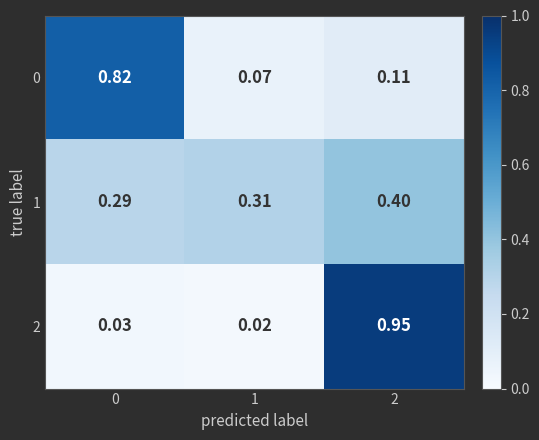

Is the value of 2 at 2 greater than the value of 0 at 2?

Yes